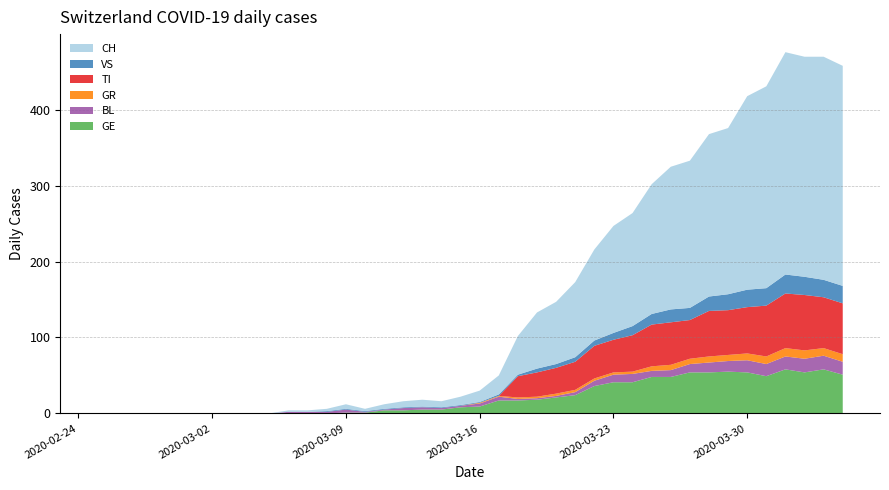

Reading right to left, what are all the values shown in this chart?

GE: 51	58	54	58	49	54	55	54	54	48	48	41	41	36	24	21	18	17	17	9	8	5	5	4	4	1	1	0	0	0	0	0	0	0	0	0	0	0	0	0
BL: 17	18	18	17	16	16	14	13	11	9	8	11	10	7	4	2	2	2	5	4	2	2	3	3	1	1	4	2	2	2	0	0	0	0	0	0	0	0	0	0
GR: 10	10	11	11	10	9	8	8	7	7	6	3	3	3	3	3	2	2	1	1	0	0	0	0	0	0	0	0	0	0	0	0	0	0	0	0	0	0	0	0
TI: 67	67	73	72	67	61	59	60	51	56	55	48	43	43	37	34	32	28	0	0	0	0	0	0	0	0	0	0	0	0	0	0	0	0	0	0	0	0	0	0
VS: 23	23	24	25	23	23	21	19	16	17	14	12	9	7	6	5	5	2	2	1	1	1	1	1	1	1	1	1	0	0	0	0	0	0	0	0	0	0	0	0
CH: 290	294	290	293	266	255	219	214	194	188	171	149	141	120	99	82	74	51	25	15	11	8	9	8	6	3	6	3	2	2	0	0	0	0	0	0	0	0	0	0